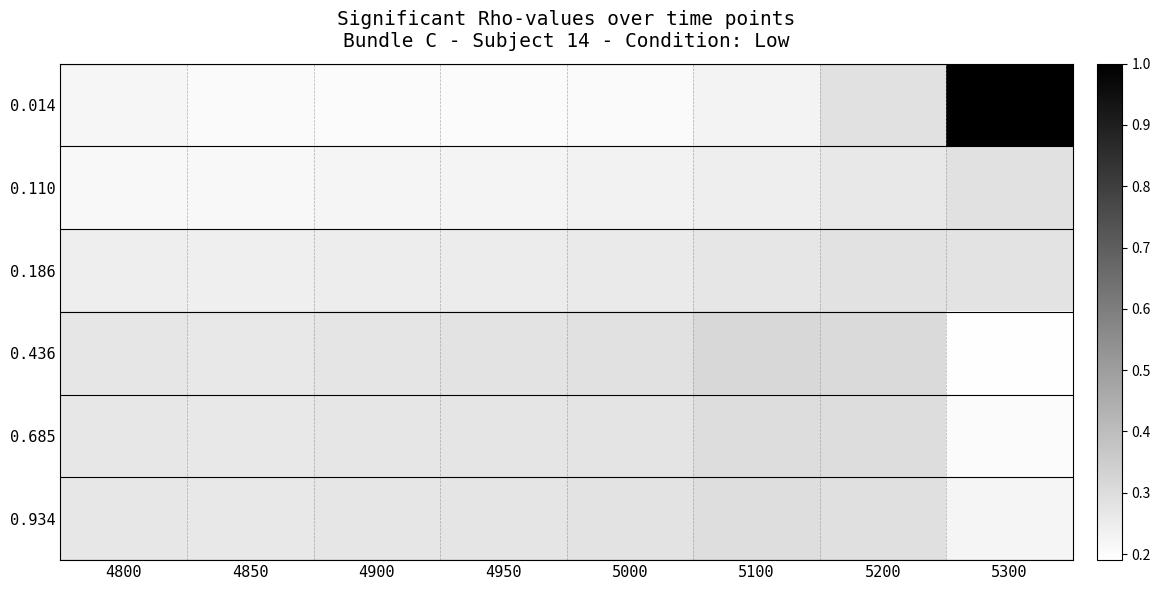

Reading left to right, what are all the values shown in this chart?

0.014: 4800=0.2	4850=0.2	4900=0.2	4950=0.2	5000=0.2	5100=0.2	5200=0.3	5300=1.0
0.110: 4800=0.2	4850=0.2	4900=0.2	4950=0.2	5000=0.2	5100=0.2	5200=0.3	5300=0.3
0.186: 4800=0.2	4850=0.2	4900=0.2	4950=0.3	5000=0.3	5100=0.3	5200=0.3	5300=0.3
0.436: 4800=0.3	4850=0.3	4900=0.3	4950=0.3	5000=0.3	5100=0.3	5200=0.3	5300=0.2
0.685: 4800=0.3	4850=0.3	4900=0.3	4950=0.3	5000=0.3	5100=0.3	5200=0.3	5300=0.2
0.934: 4800=0.3	4850=0.3	4900=0.3	4950=0.3	5000=0.3	5100=0.3	5200=0.3	5300=0.2